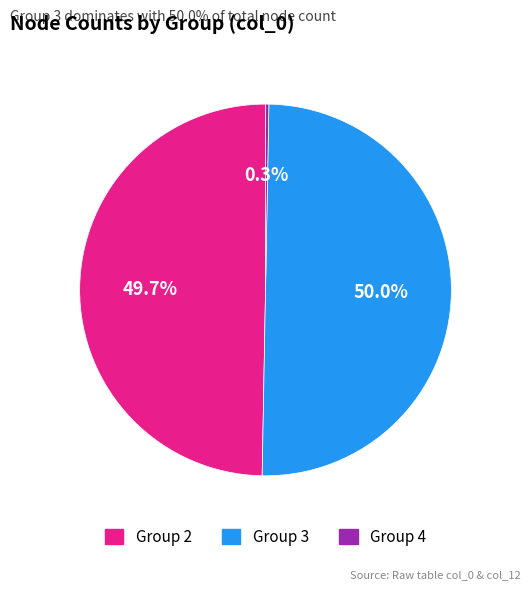

Approximately how many times larger is the value at Group 3 compared to Group 2?

1.0